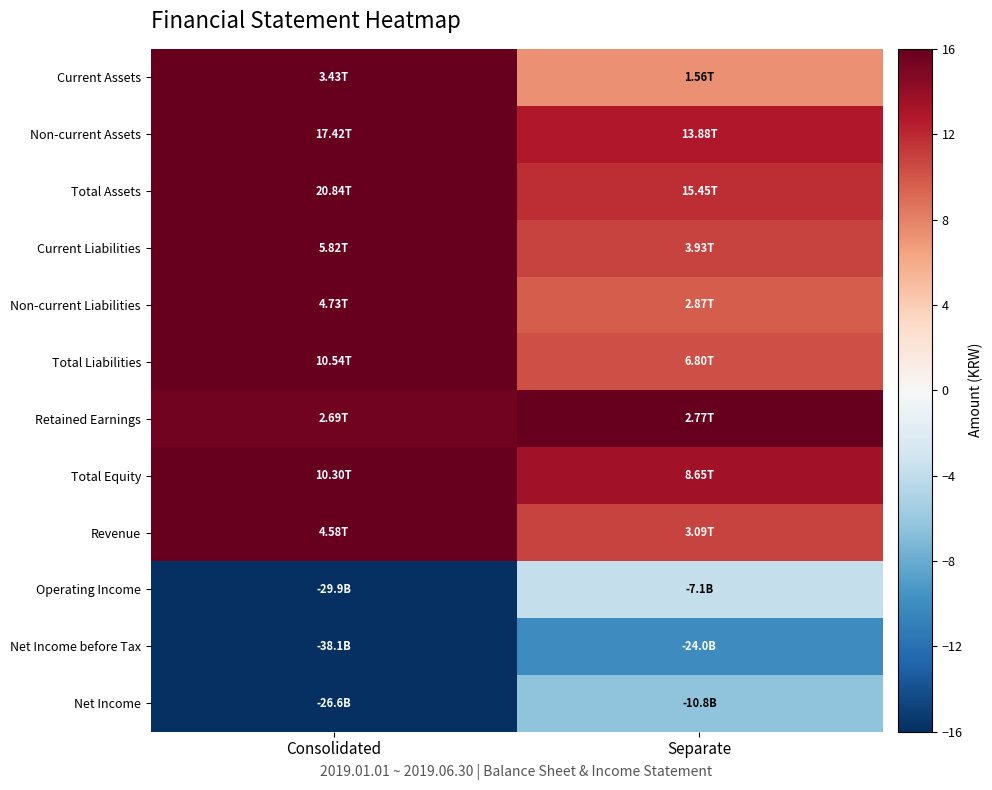

What is the spread (max minus min) of values at Consolidated?

32.0